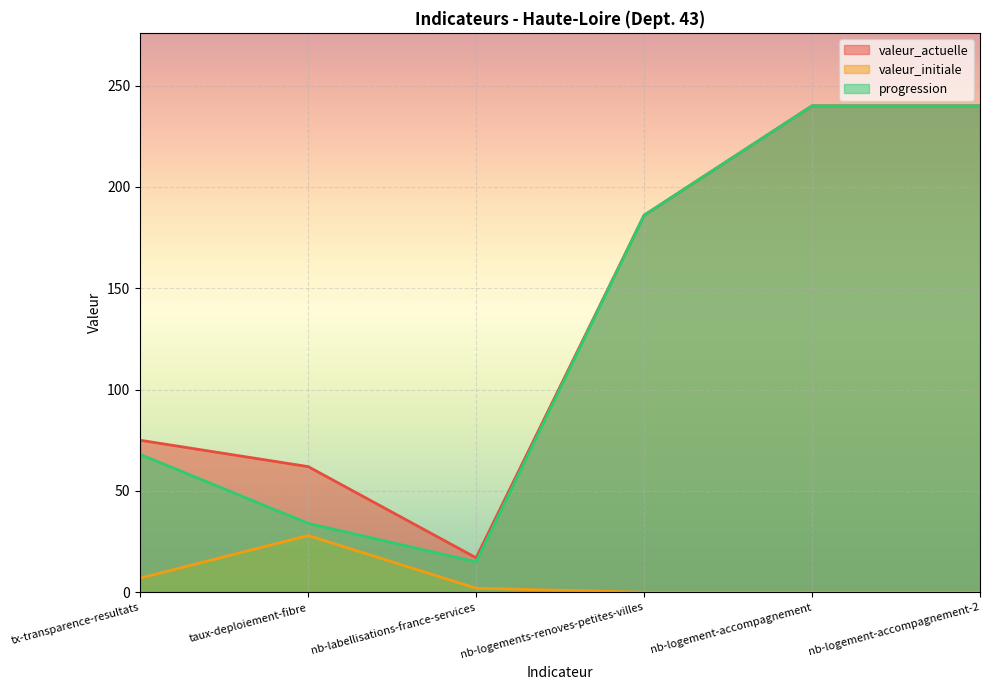

What is the difference between the highest and lowest values at nb-logement-accompagnement?

240